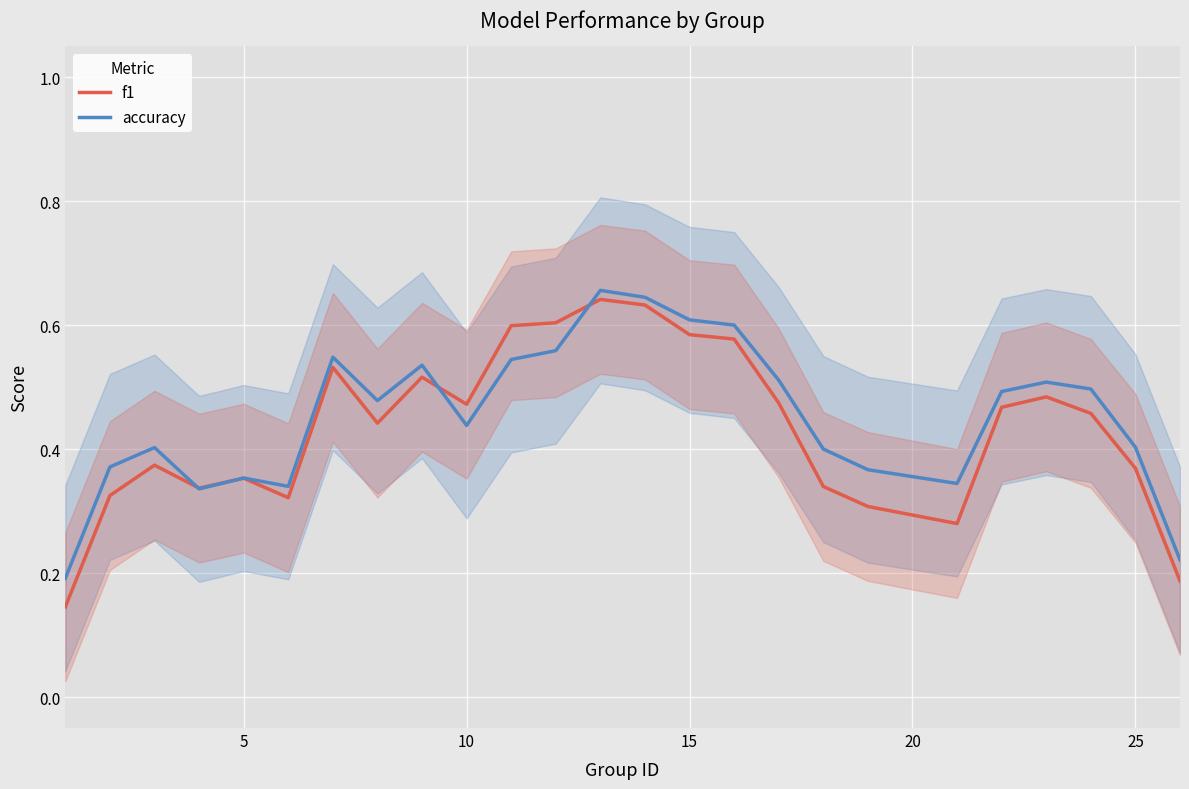

What is the minimum value shown in the chart?

0.1